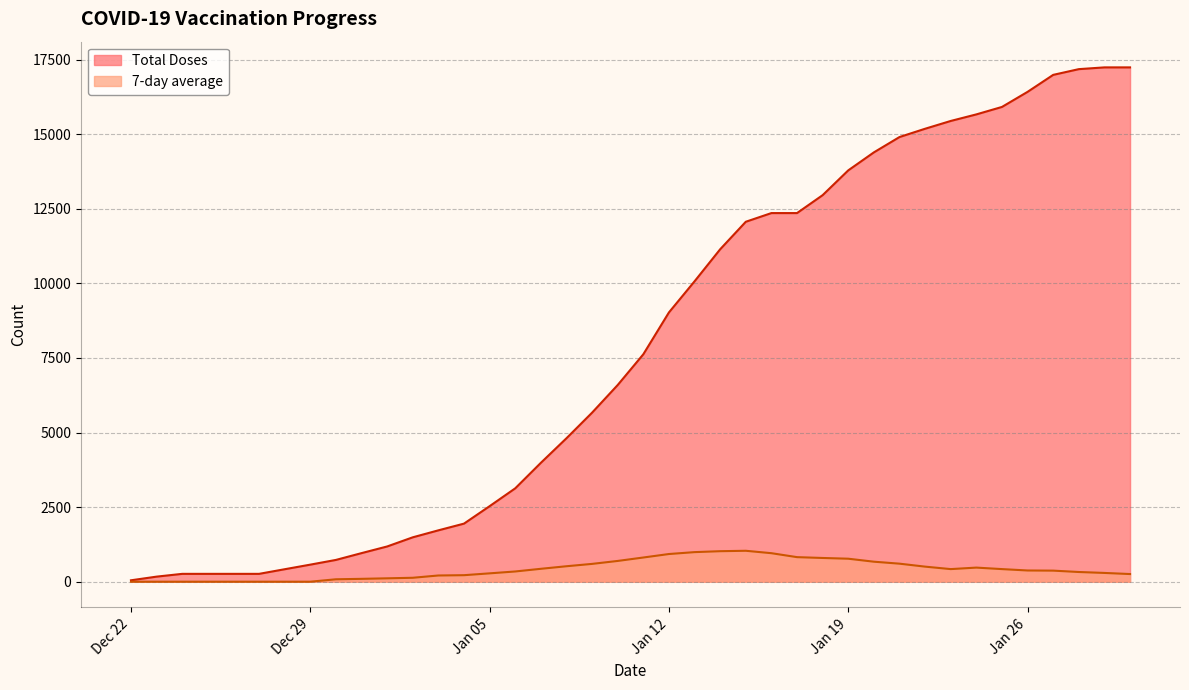

Rank the series by their average value, from lowest to highest.

7-day average, Total Doses